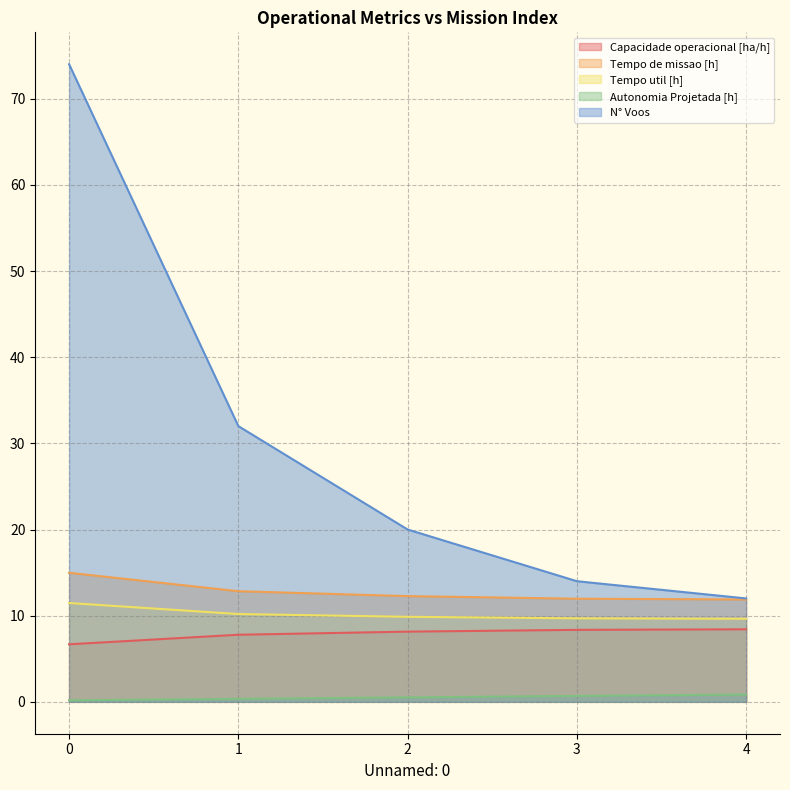

What are all the series names shown in the legend?

Capacidade operacional [ha/h], Tempo de missao [h], Tempo util [h], Autonomia Projetada [h], N° Voos